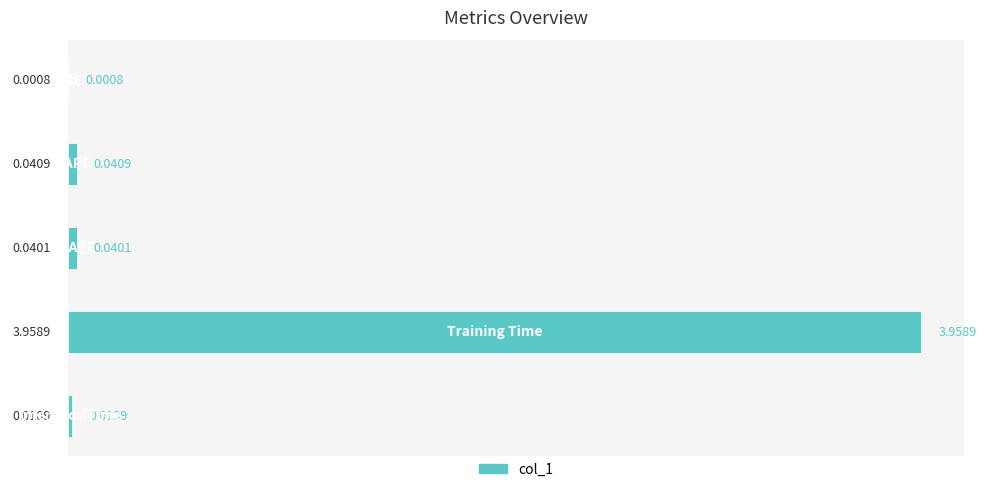

At which category does the chart reach its peak across all series?

Training Time